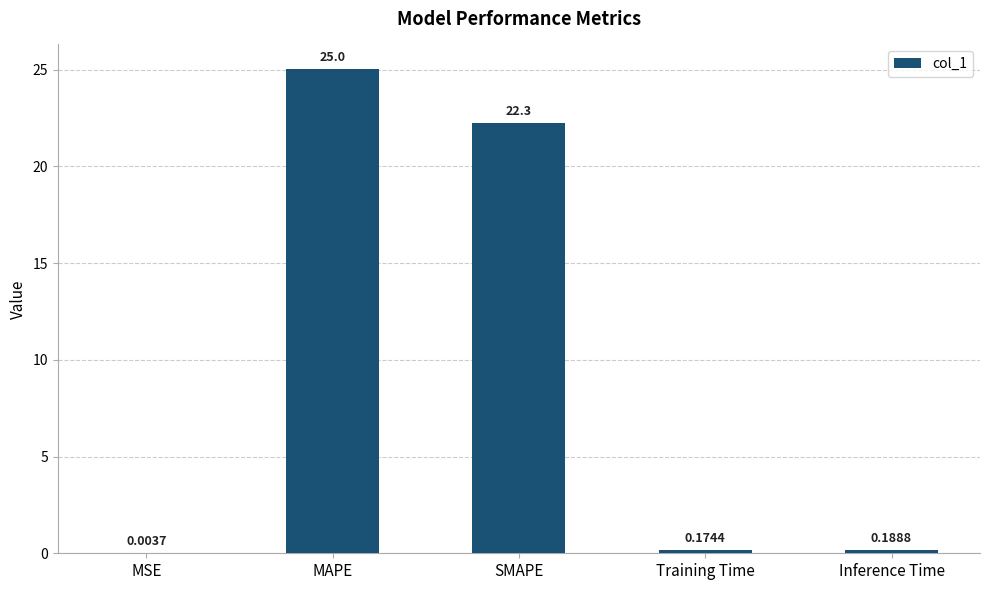

Where is the data nearest to the value 12?

SMAPE